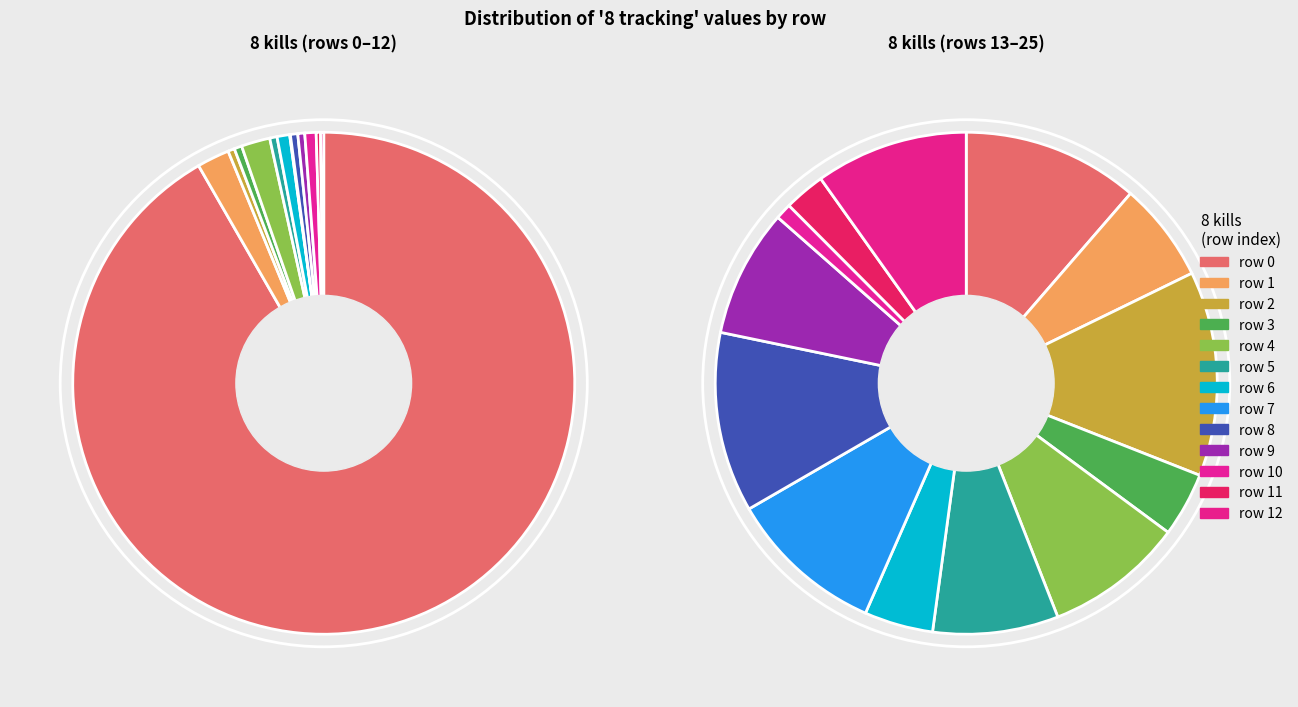

To the nearest percent, what is the average slice percentage?

8%